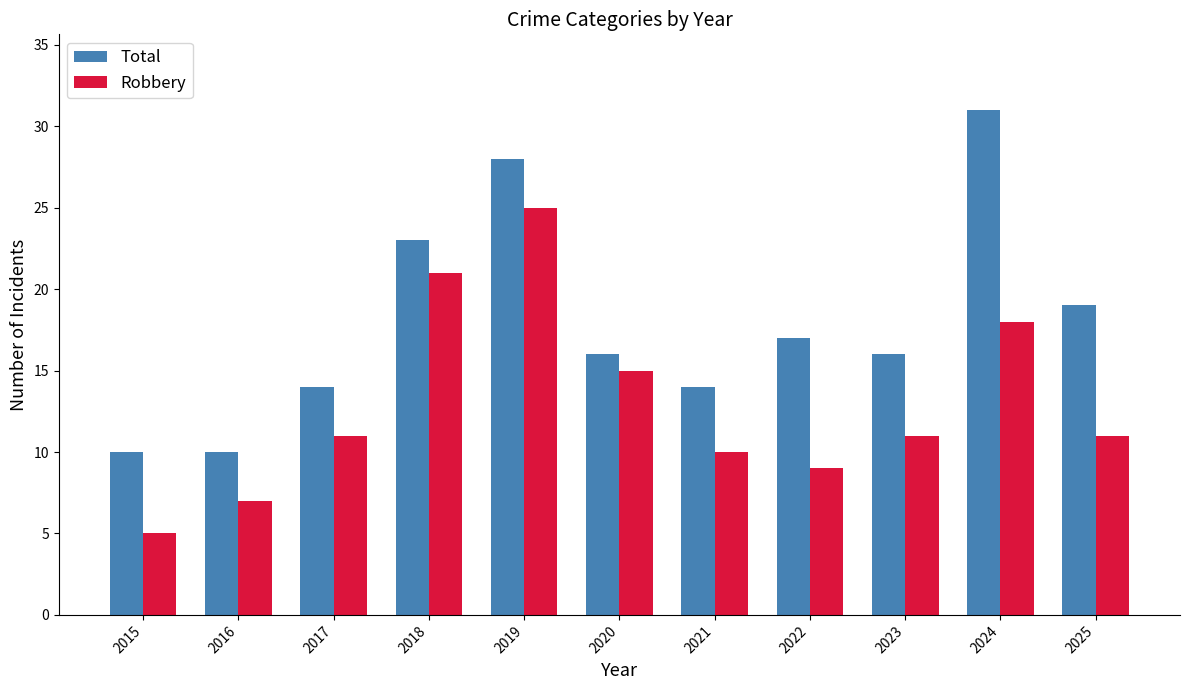

At which label does Robbery reach its minimum?

2015